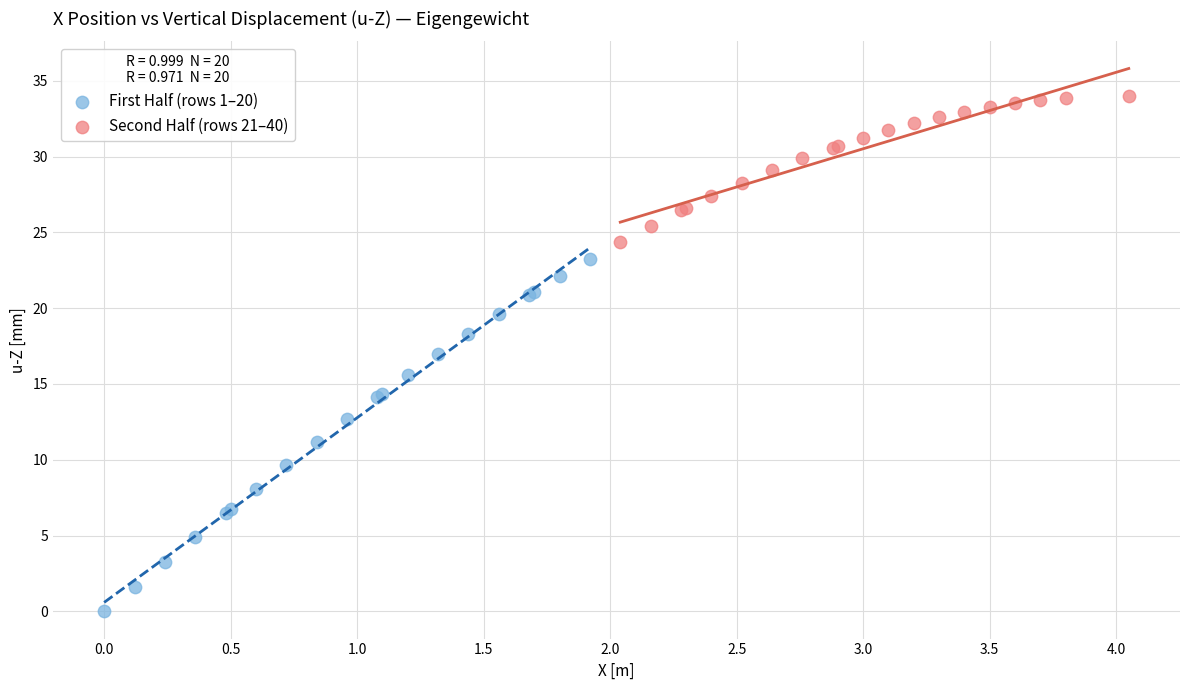

What are all the series names shown in the legend?

First Half (rows 1–20), Second Half (rows 21–40)